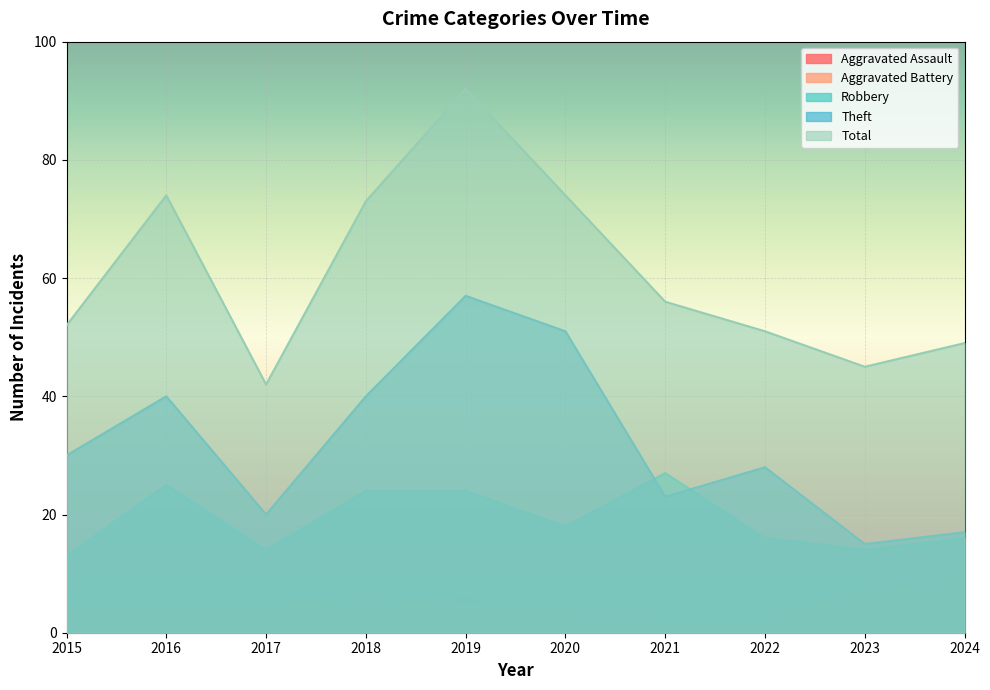

At which category does Robbery reach its first local peak?

2016